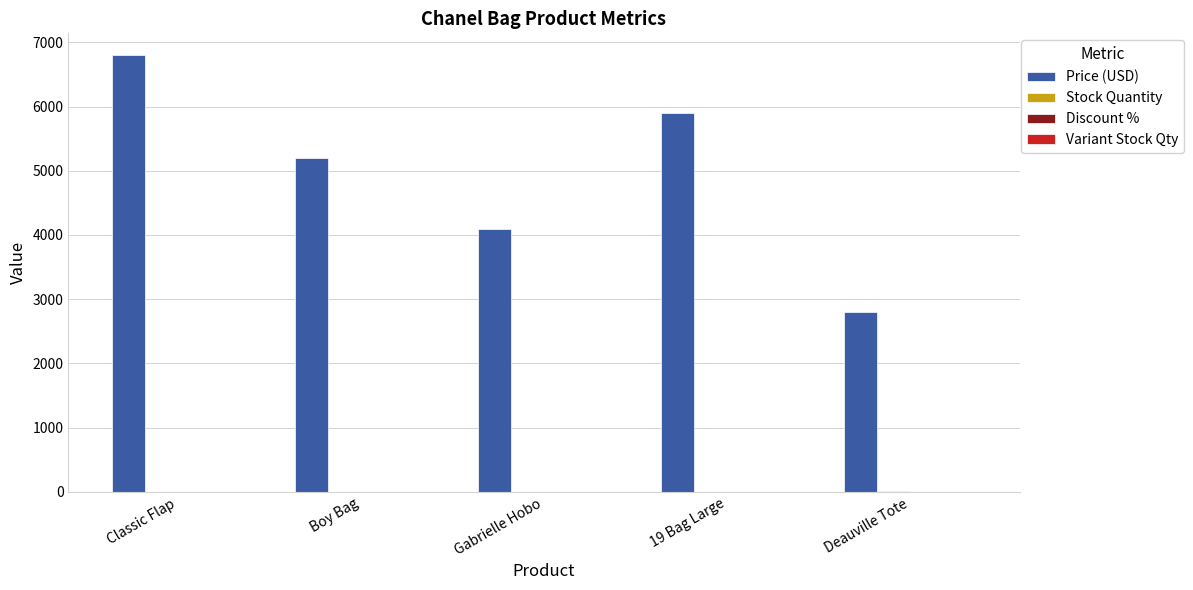

How many distinct data groups are displayed?

3